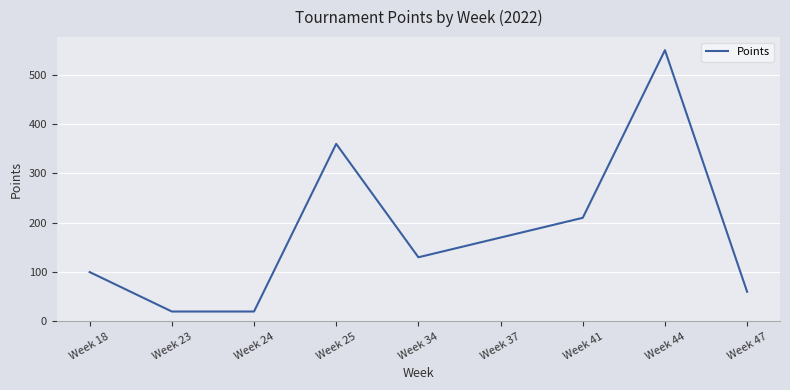

True or false: the data has more than 1 interior local peaks.

True